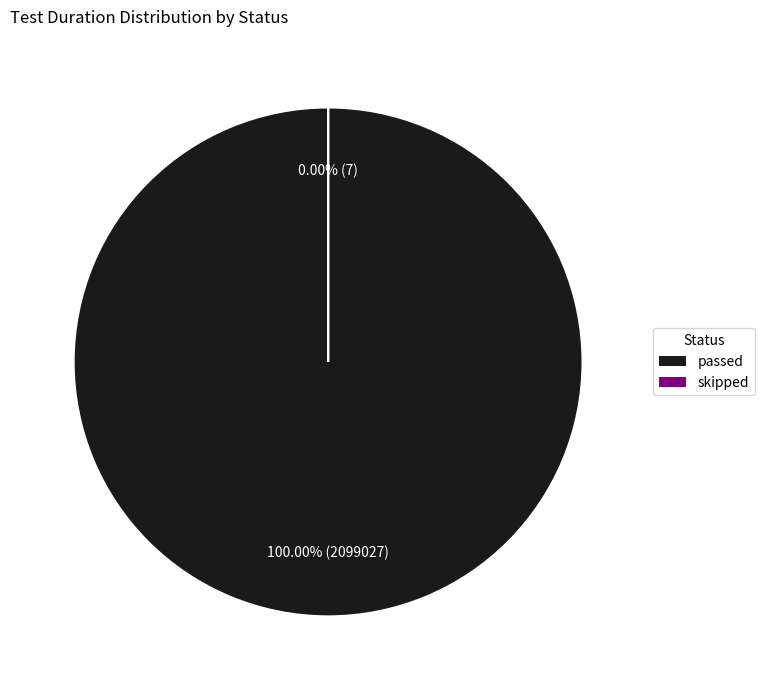

To the nearest percent, what is the combined percentage of passed and skipped?

100%